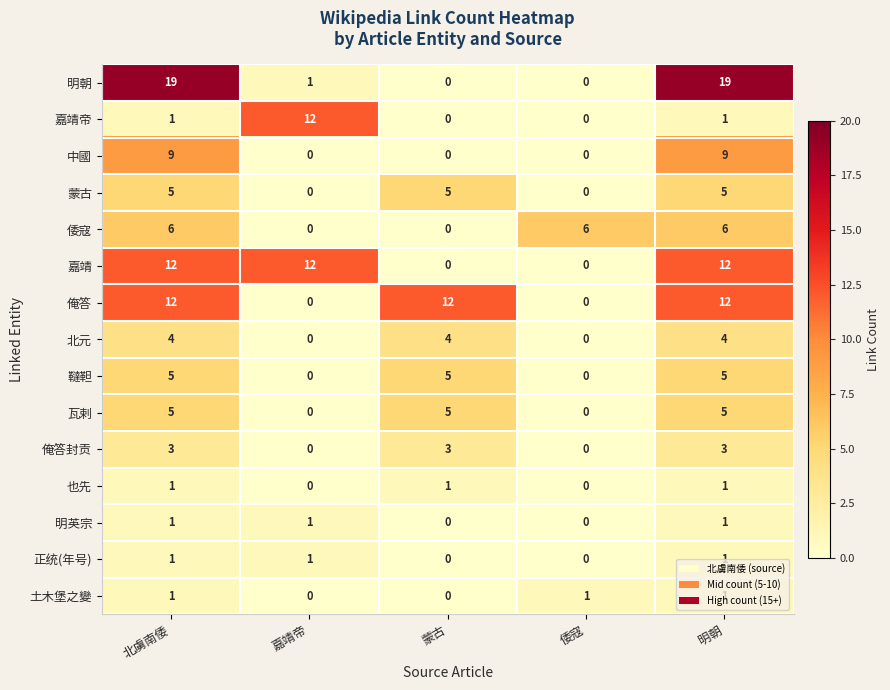

What is the sum of all 蒙古 values?

15